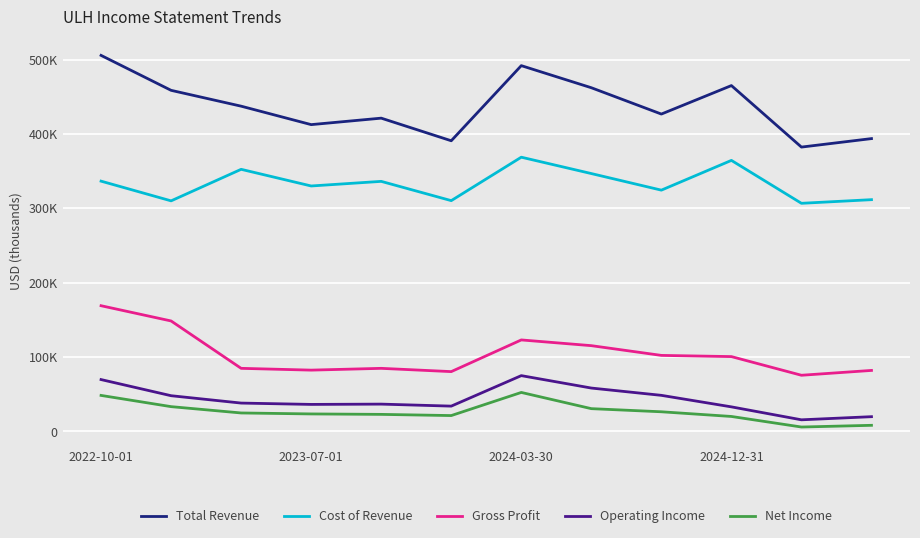

What is the difference between the maximum and minimum values in the Gross Profit series?

93500